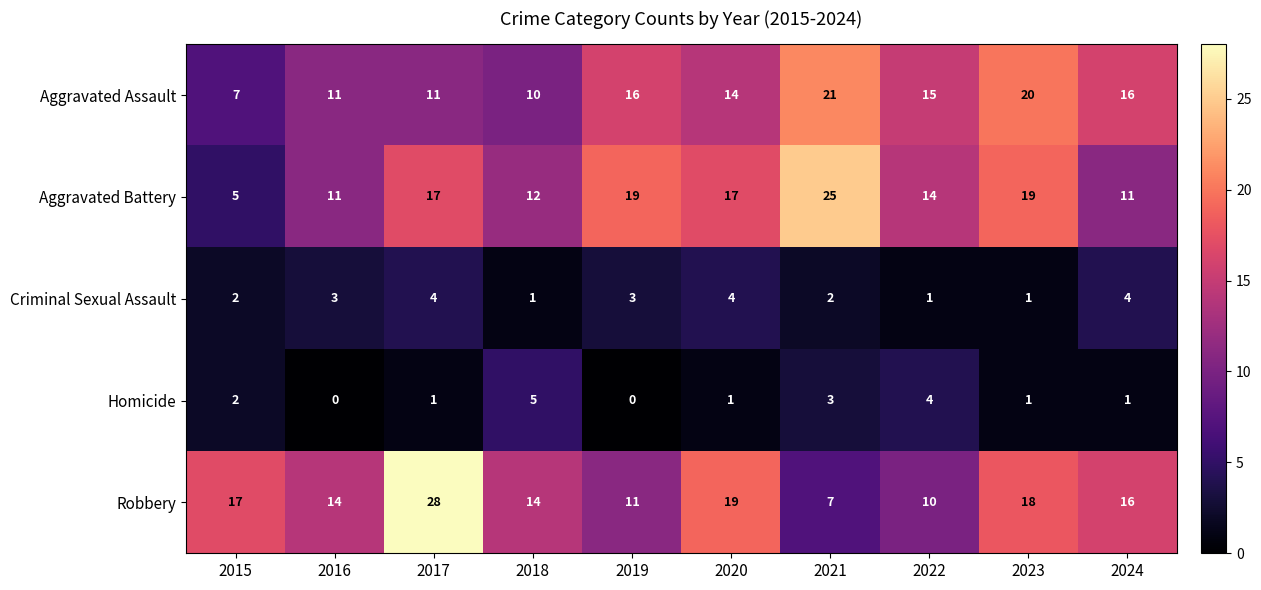

What is the sum of all Criminal Sexual Assault values?

25